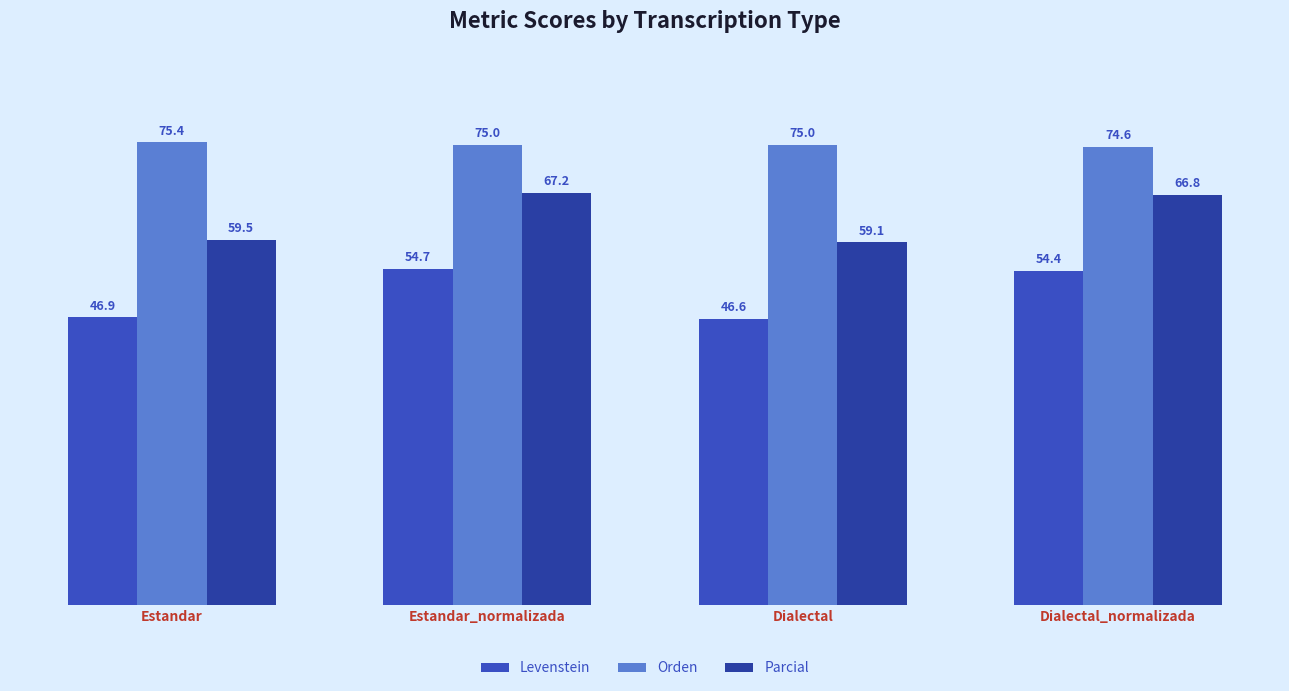

List the series in order of their peak value, highest first.

Orden, Parcial, Levenstein